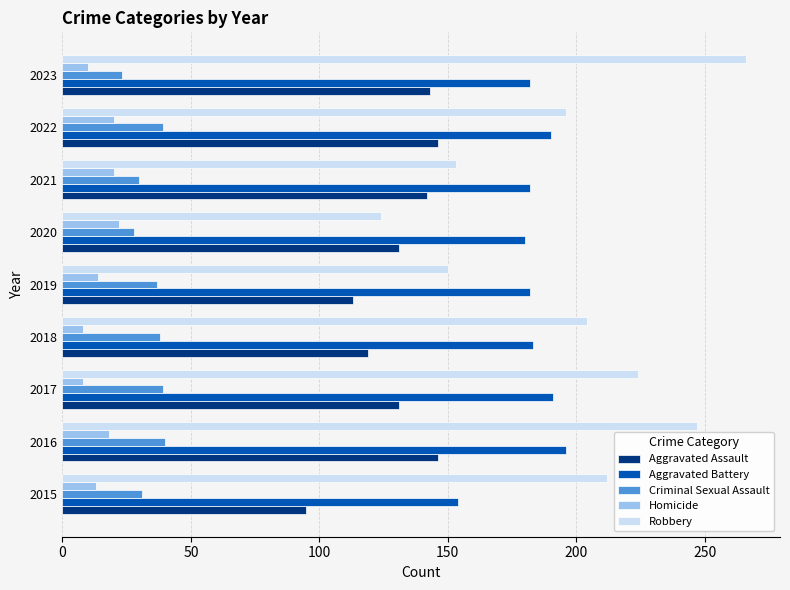

What is the average value of the Aggravated Battery series?

182